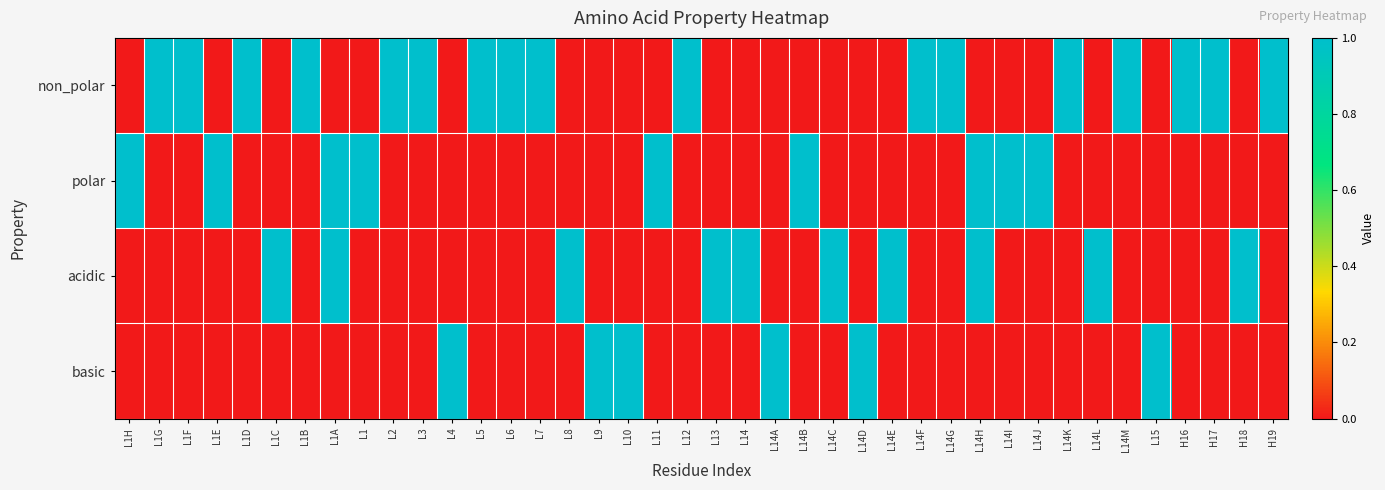

Rank the series by their maximum value, from highest to lowest.

non_polar, polar, acidic, basic